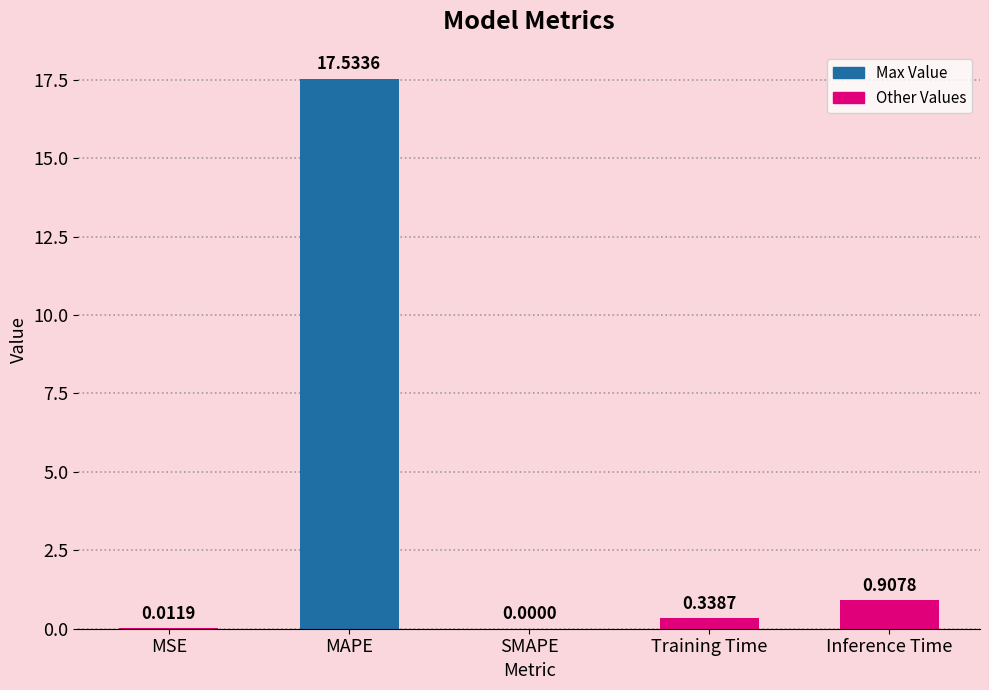

What is the difference between the values at Training Time and Inference Time?

0.6